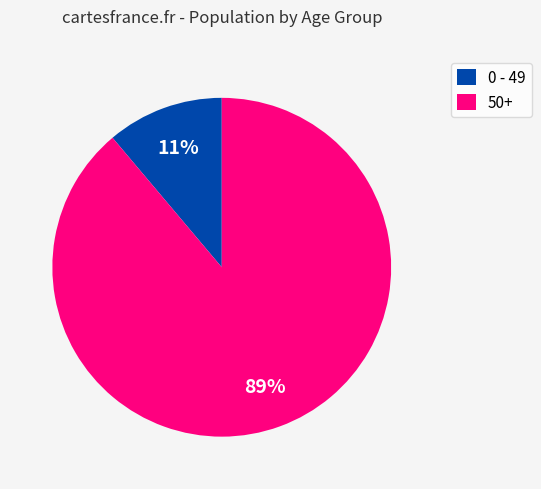

Is it true that 0 - 49 is 20% of the pie?

False